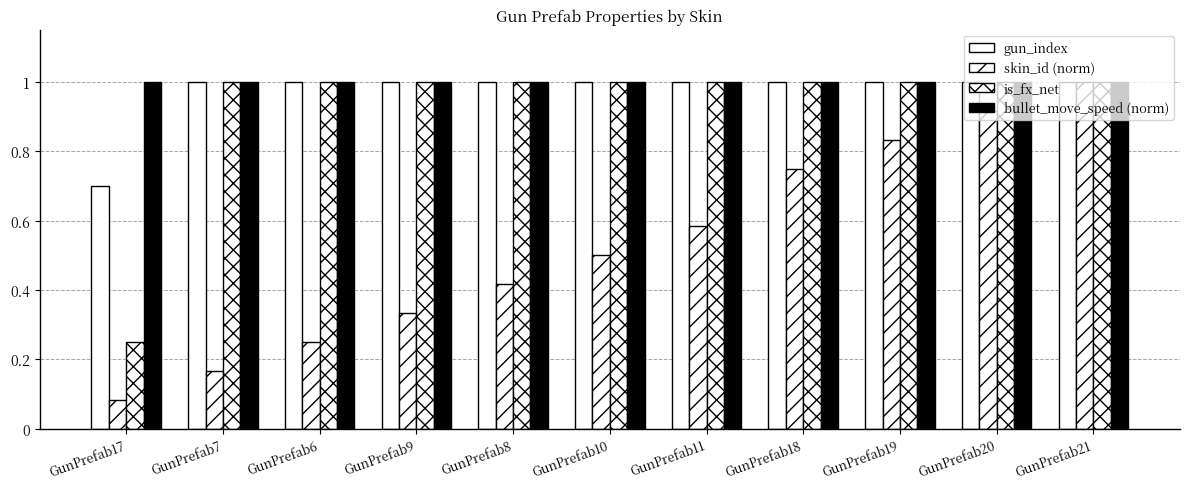

How many groups of bars are there?

11